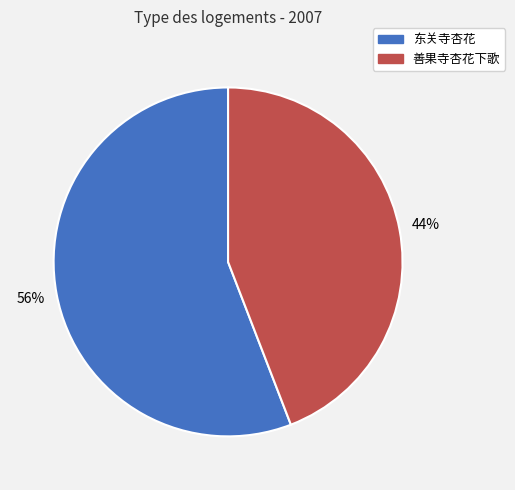

To the nearest percent, what percentage of the pie is 善果寺杏花下歌?

44%